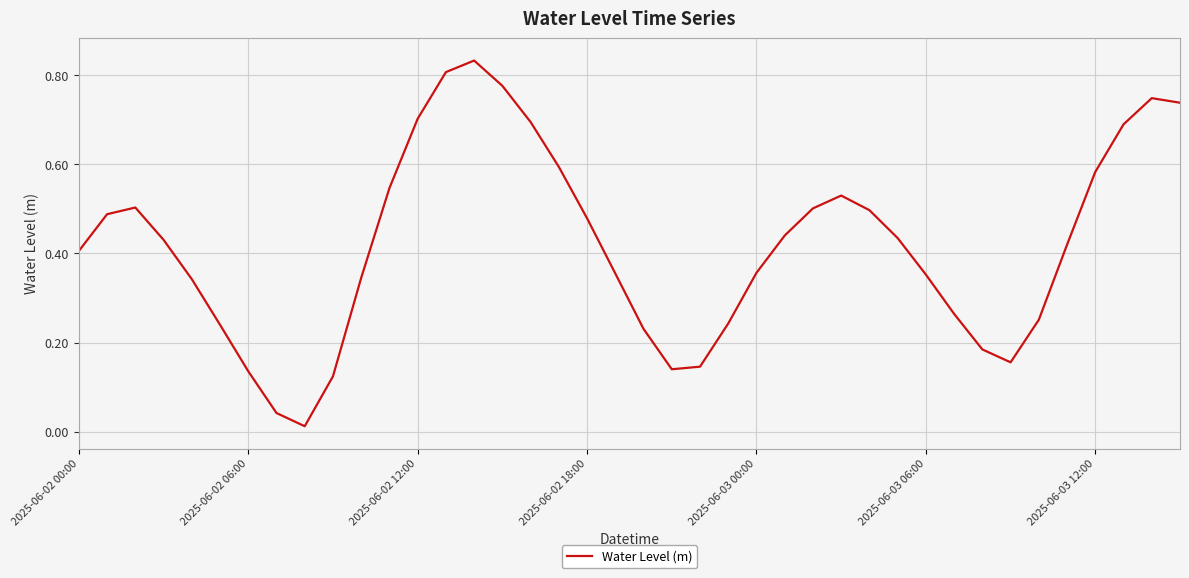

Reading left to right, extract all data points from this chart.

0.4	0.5	0.5	0.4	0.3	0.2	0.1	0.0	0.0	0.1	0.3	0.5	0.7	0.8	0.8	0.8	0.7	0.6	0.5	0.4	0.2	0.1	0.1	0.2	0.4	0.4	0.5	0.5	0.5	0.4	0.4	0.3	0.2	0.2	0.3	0.4	0.6	0.7	0.7	0.7